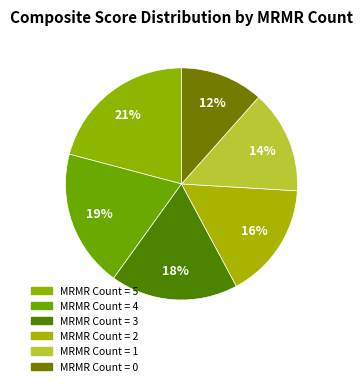

To the nearest percent, what is the average slice percentage?

17%